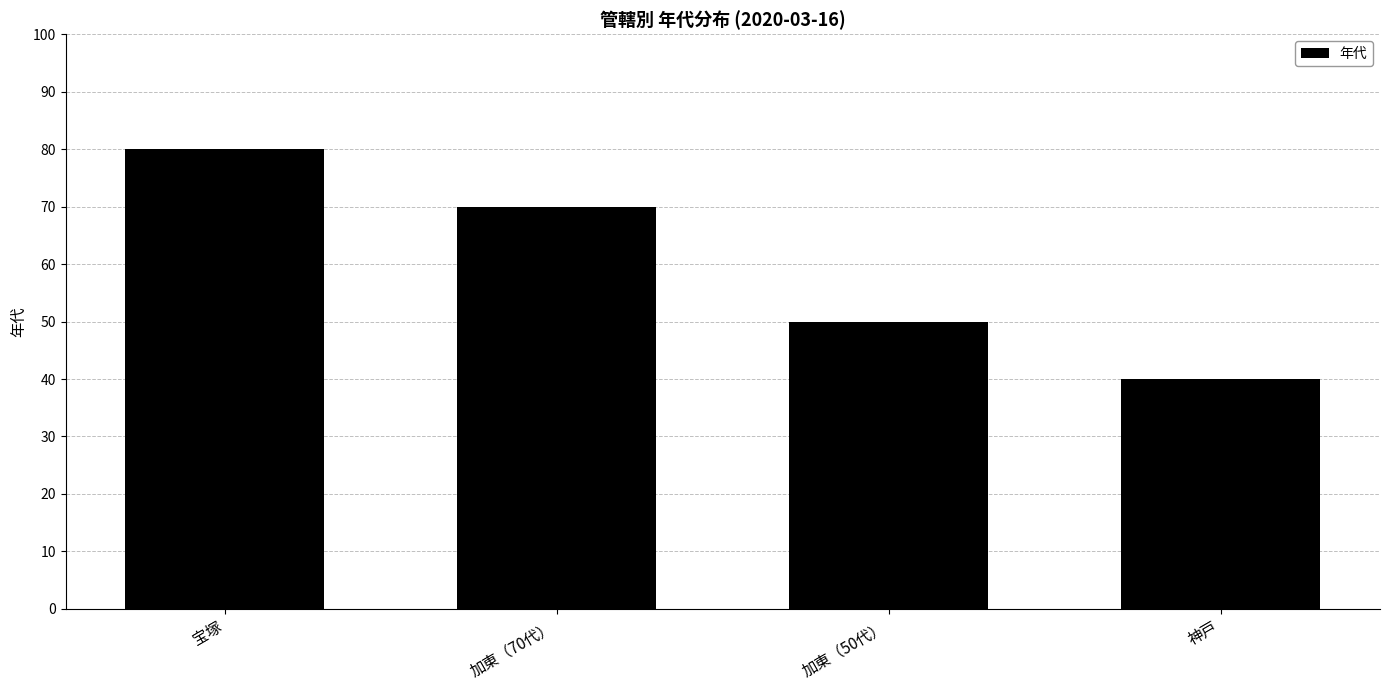

What is the maximum value shown in the chart?

80